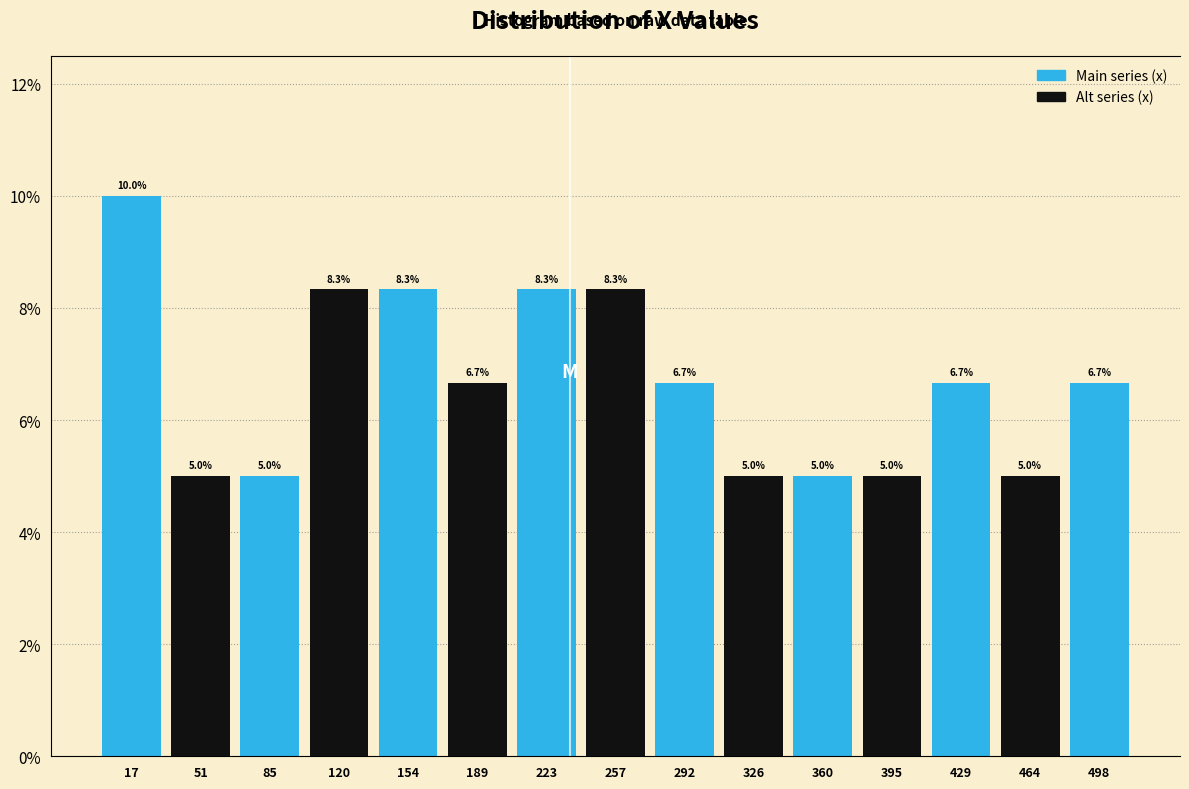

Reading left to right, list every bar in this chart as the range it spans on the x-axis followed by its height. The bar edges are not printed on the chart, so give them approximately, as read against the axis.

0 to 35: 10.0
35 to 70: 5.0
70 to 105: 5.0
105 to 135: 8.3
135 to 170: 8.3
170 to 205: 6.7
205 to 240: 8.3
240 to 275: 8.3
275 to 310: 6.7
310 to 345: 5.0
345 to 380: 5.0
380 to 410: 5.0
410 to 445: 6.7
445 to 480: 5.0
480 to 515: 6.7